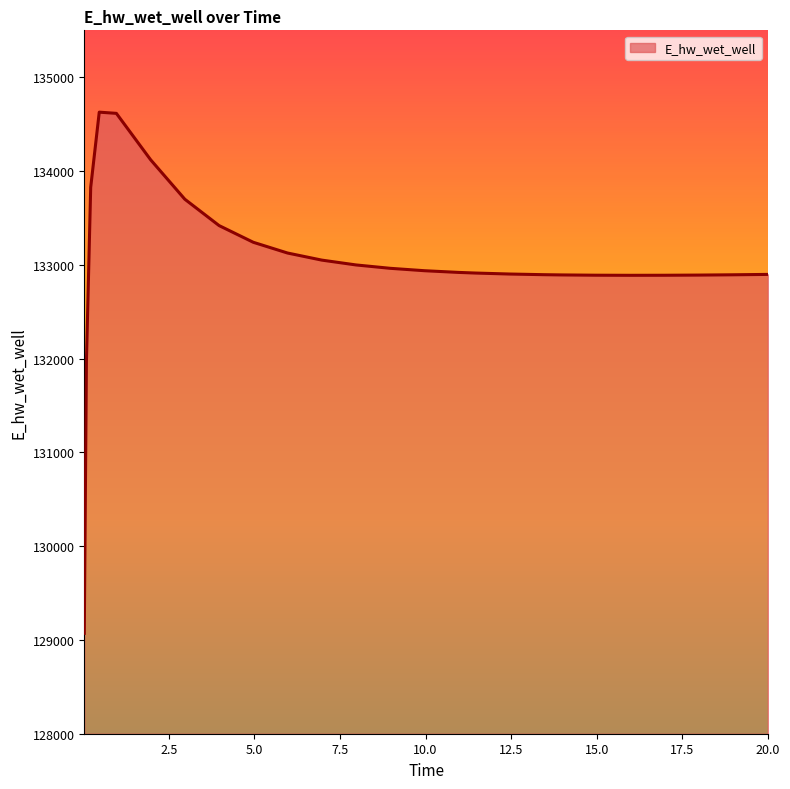

What is the difference between the maximum and minimum values?

5557.4